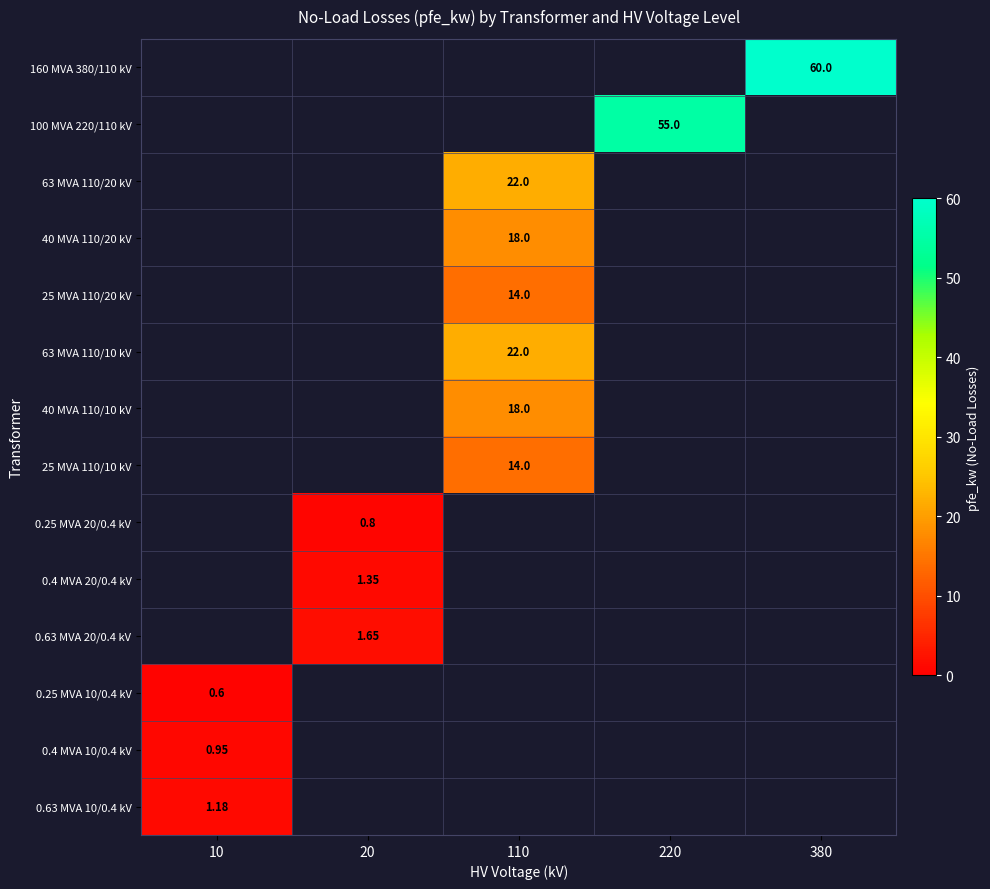

At which category does the chart reach its minimum across all series?

10